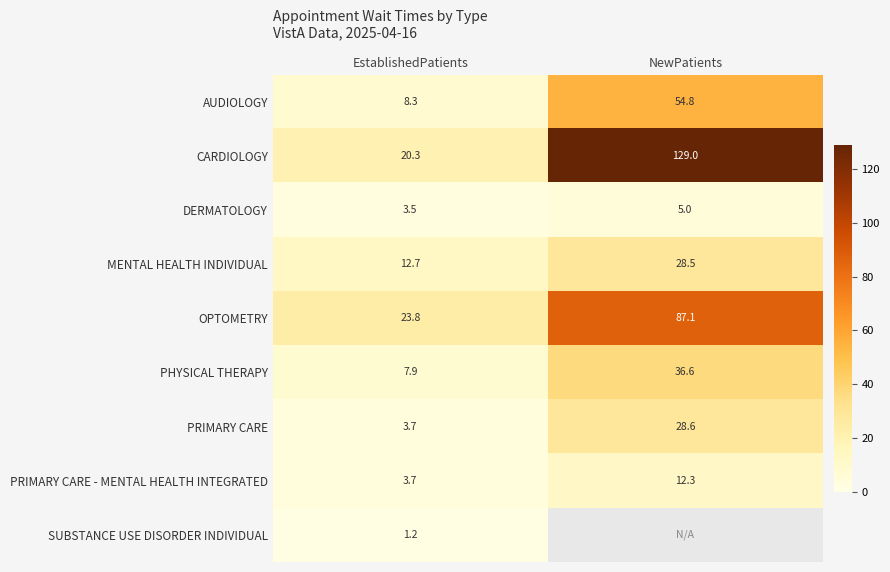

Is the value of PRIMARY CARE at EstablishedPatients greater than the value of AUDIOLOGY at EstablishedPatients?

No